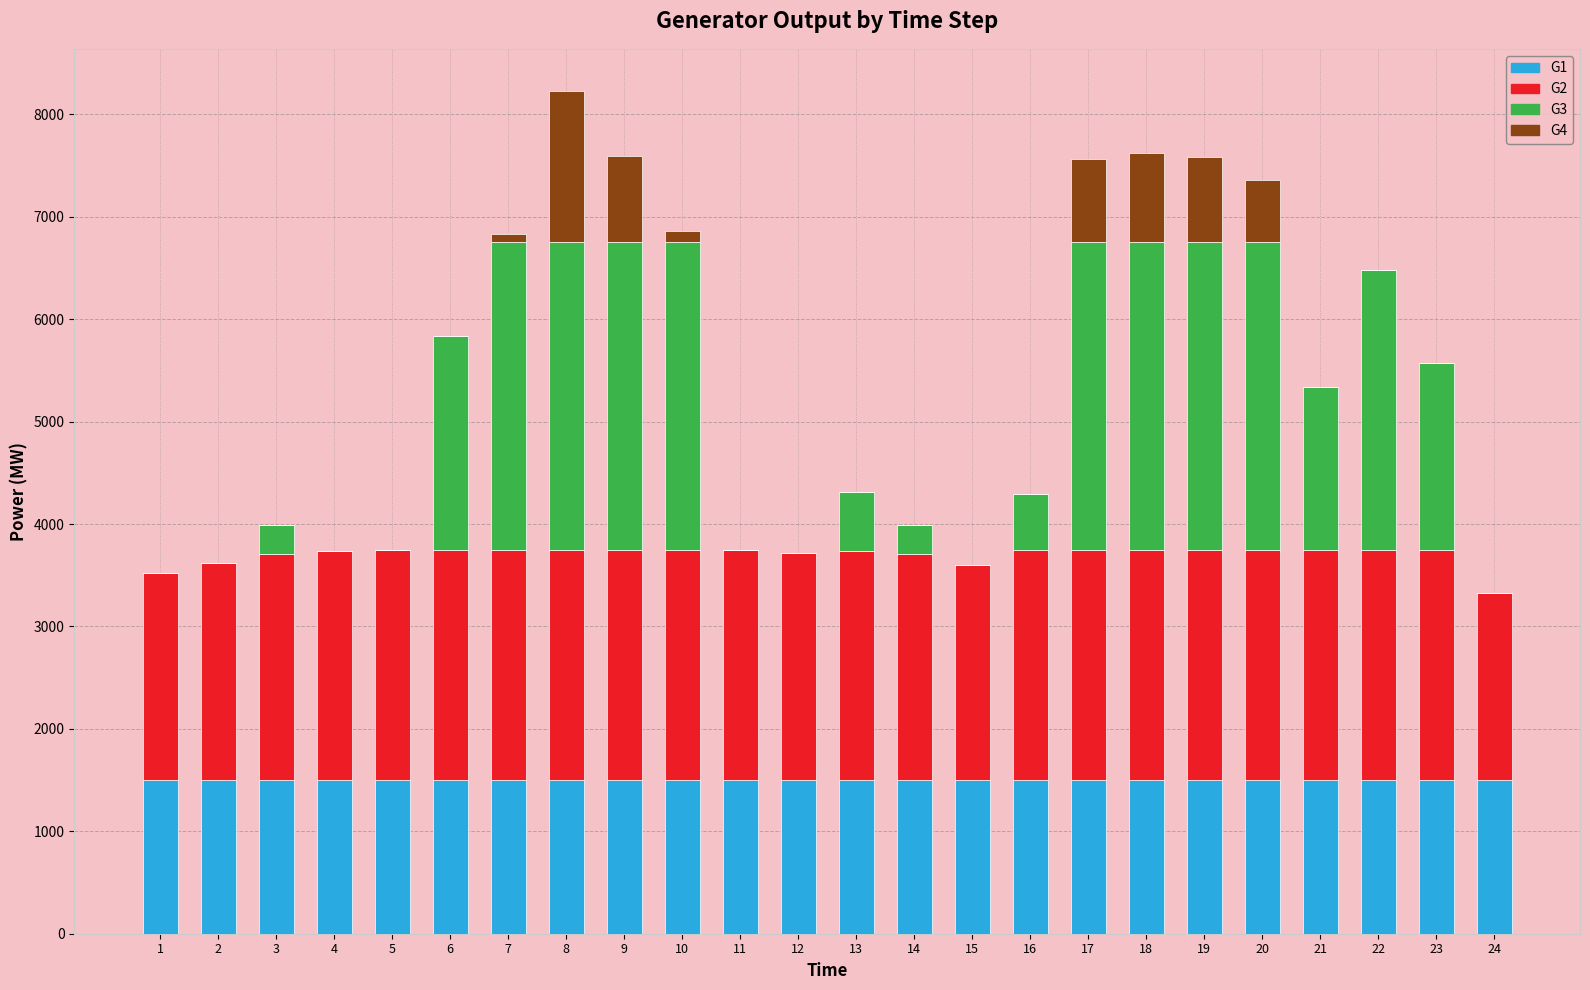

What is the highest value of the G1 series?

1500.0